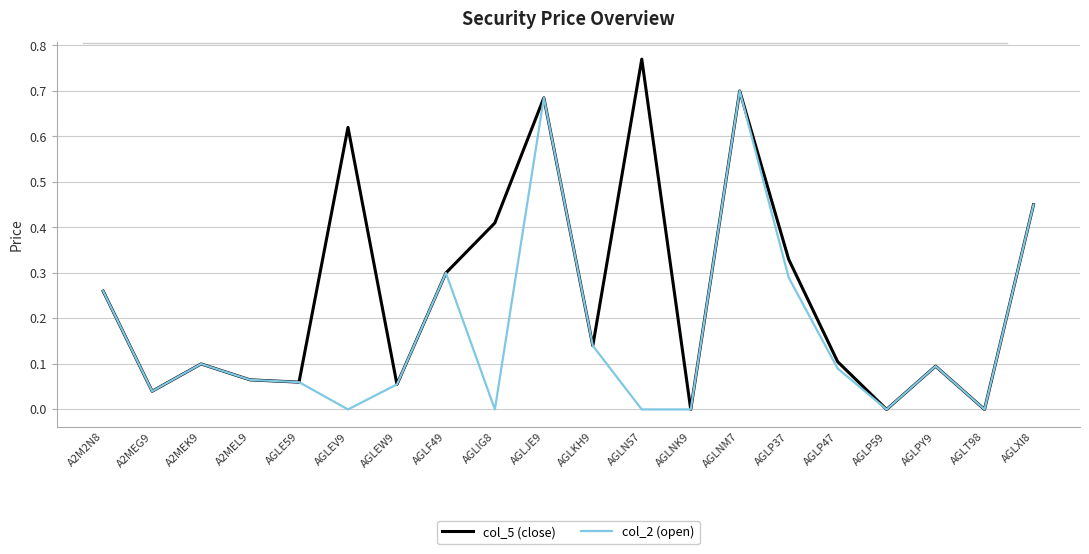

Is this an area chart (filled region under the line)?

No